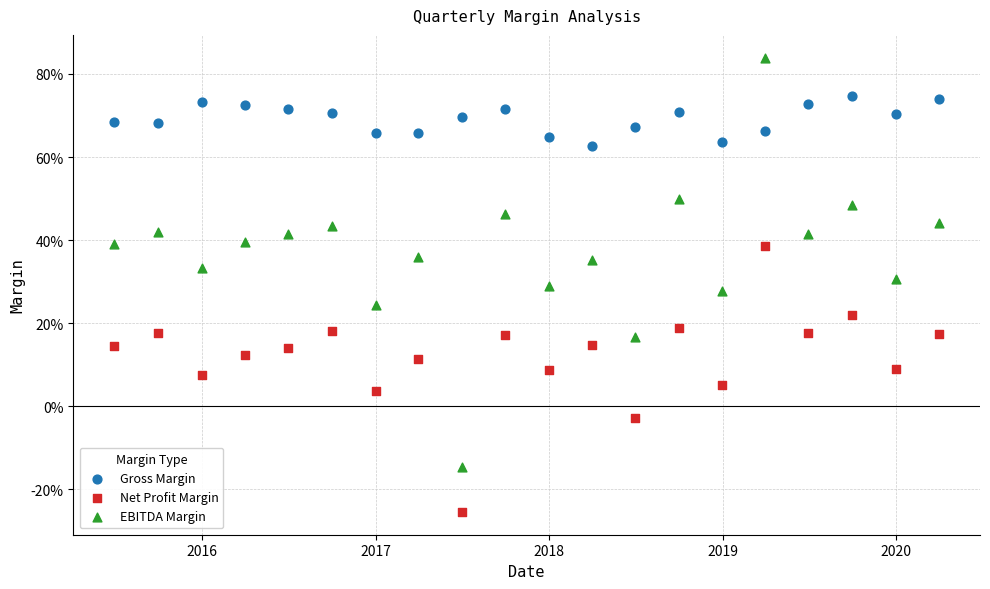

Which series has the largest Y range (max minus min)?

EBITDA Margin